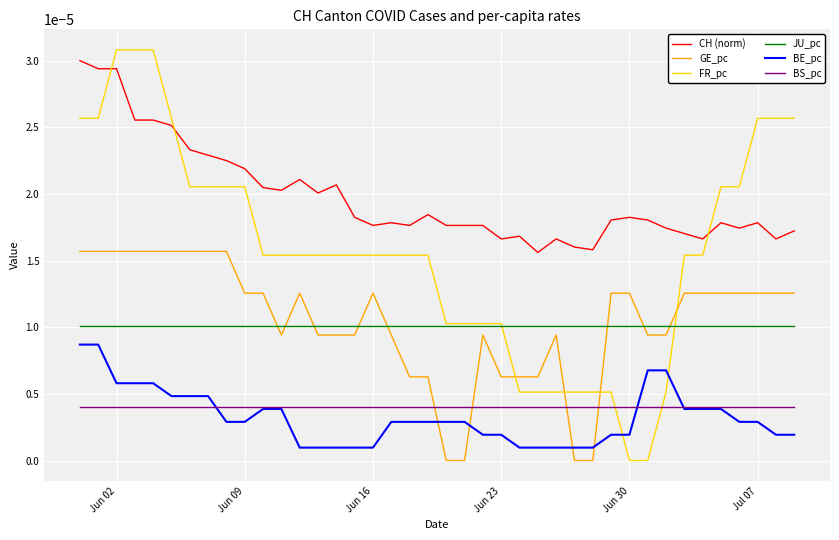

How many lines are shown in the chart?

6